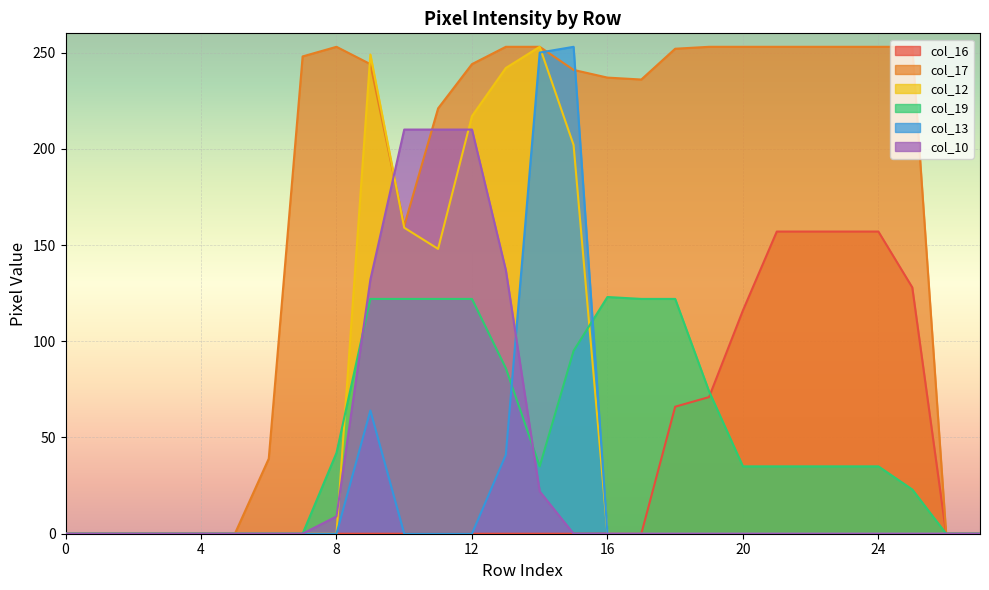

The col_19 series shows 220 at 16. True or false?

False